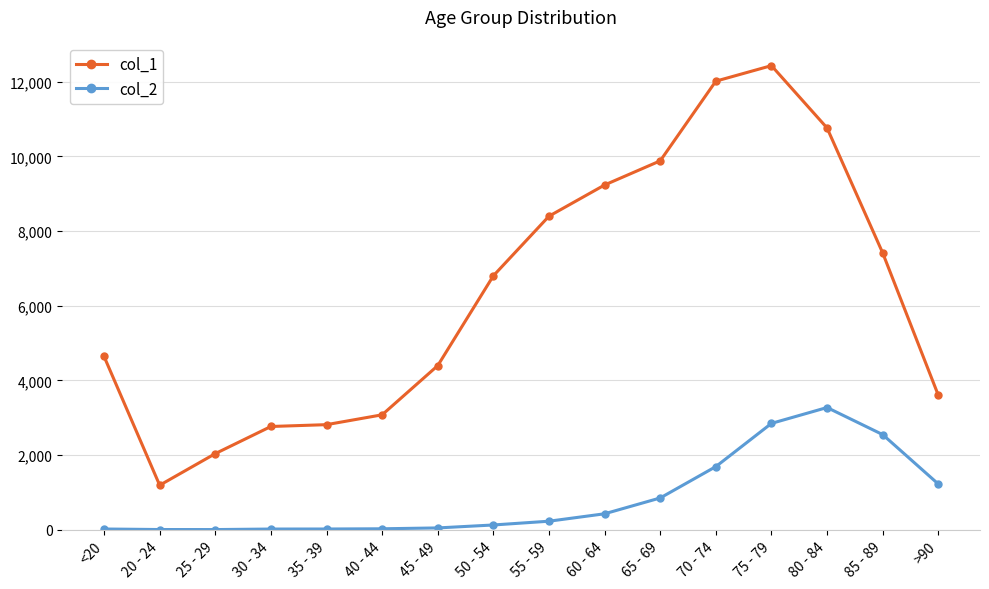

What is the sum of the col_2 values at 30 - 34 and >90?

1241